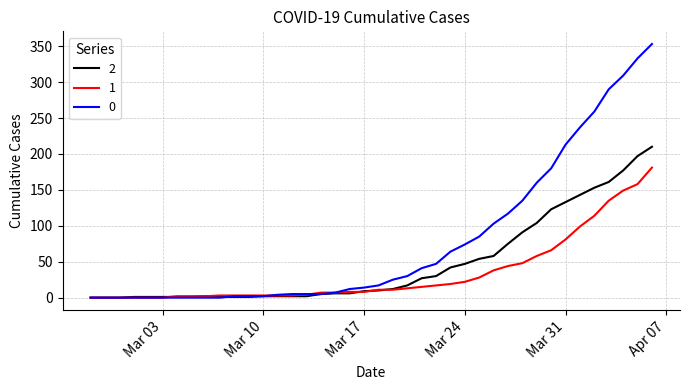

Is this an area chart (filled region under the line)?

No